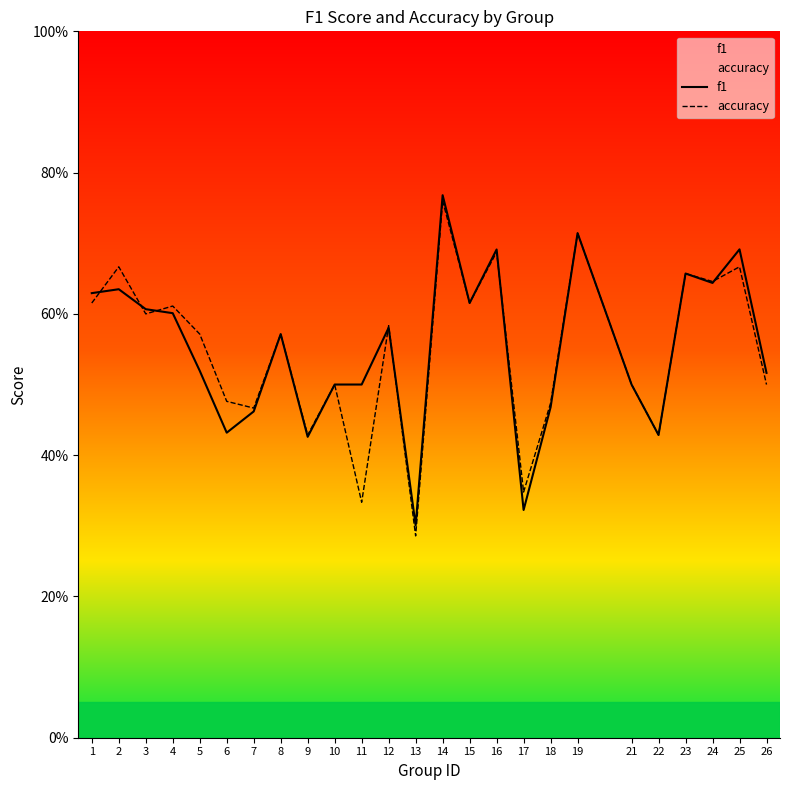

The value of f1 at 11 is 0.5. True or false?

True